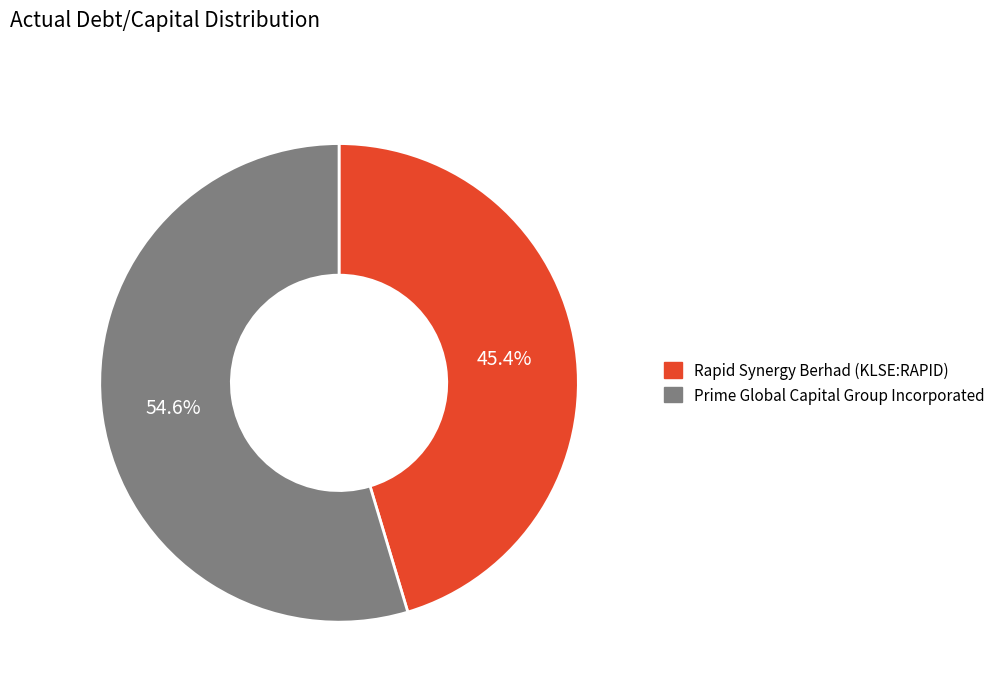

Which category accounts for the majority?

Prime Global Capital Group Incorporated